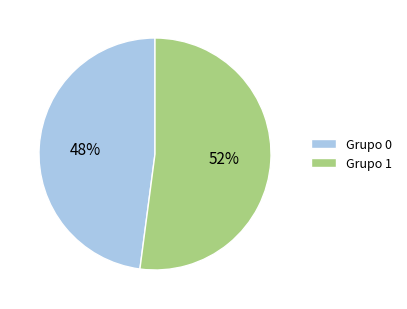

To the nearest percent, what is the average slice percentage?

50%